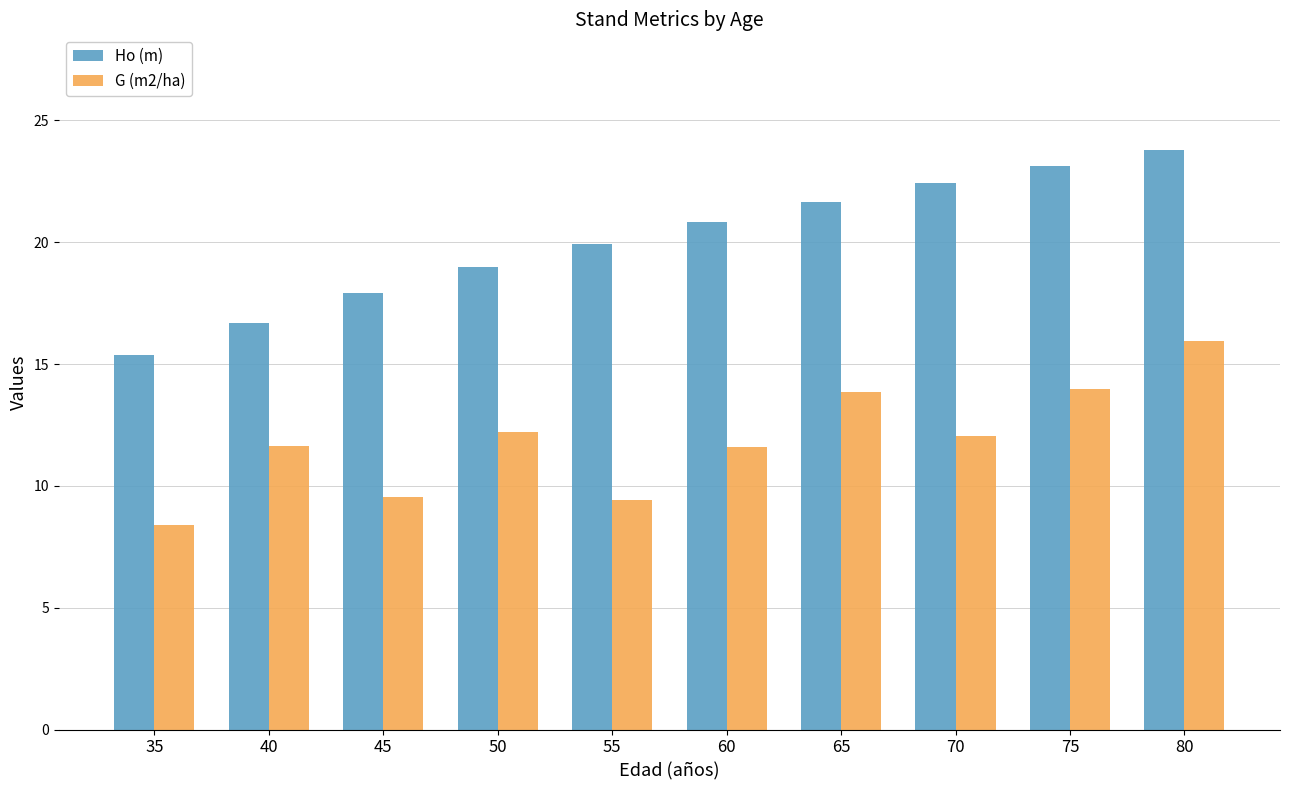

Which series changed the most between 65 and 75?

Ho (m)